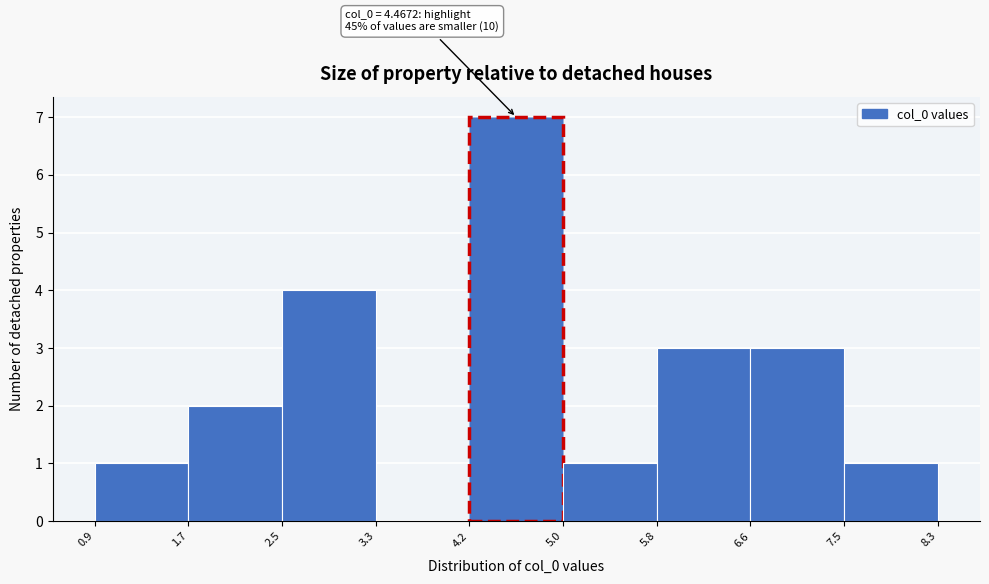

Over which range of the x-axis is the bar tallest?

4.2 to 5.0